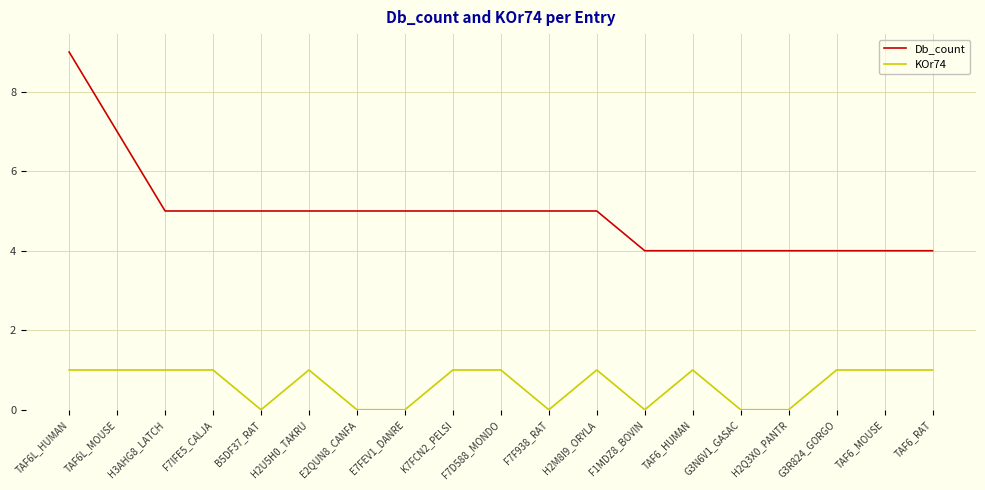

Between TAF6L_HUMAN and G3R824_GORGO, which series saw the biggest shift?

Db_count